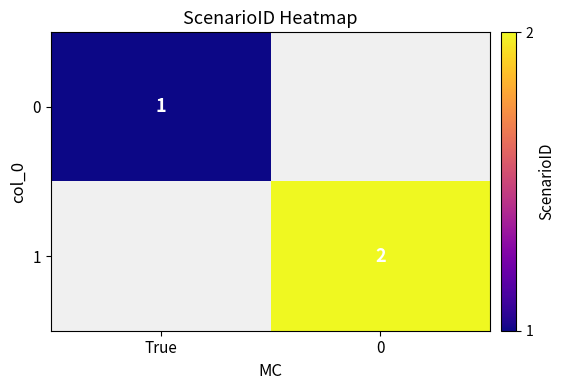

Is it true that 1 equals 2 at 0?

True